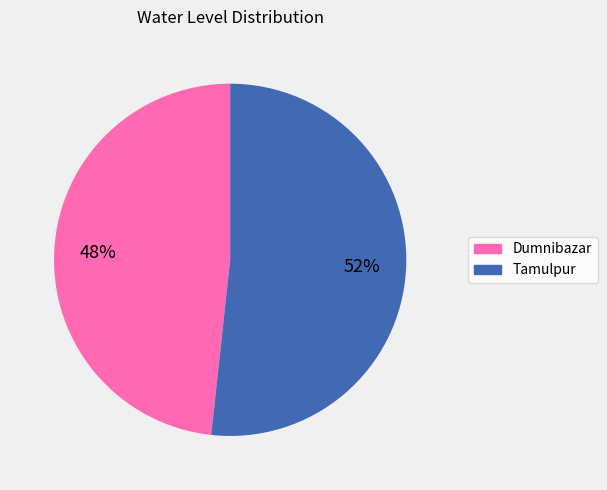

True or false: Tamulpur accounts for 39% of the total.

False